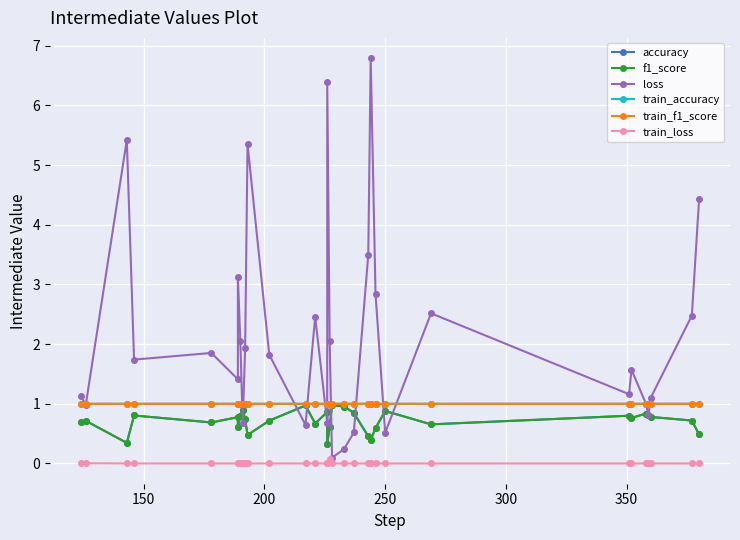

How many series are shown in this chart?

6